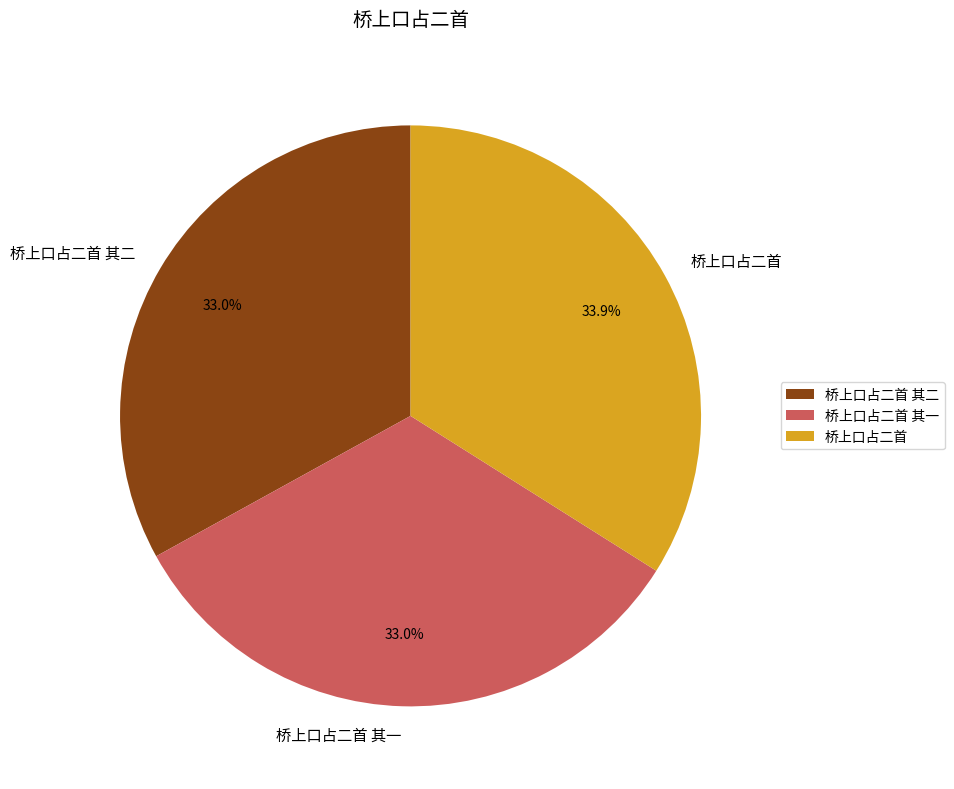

To the nearest percent, what is the combined percentage of 桥上口占二首 and 桥上口占二首 其一?

67%